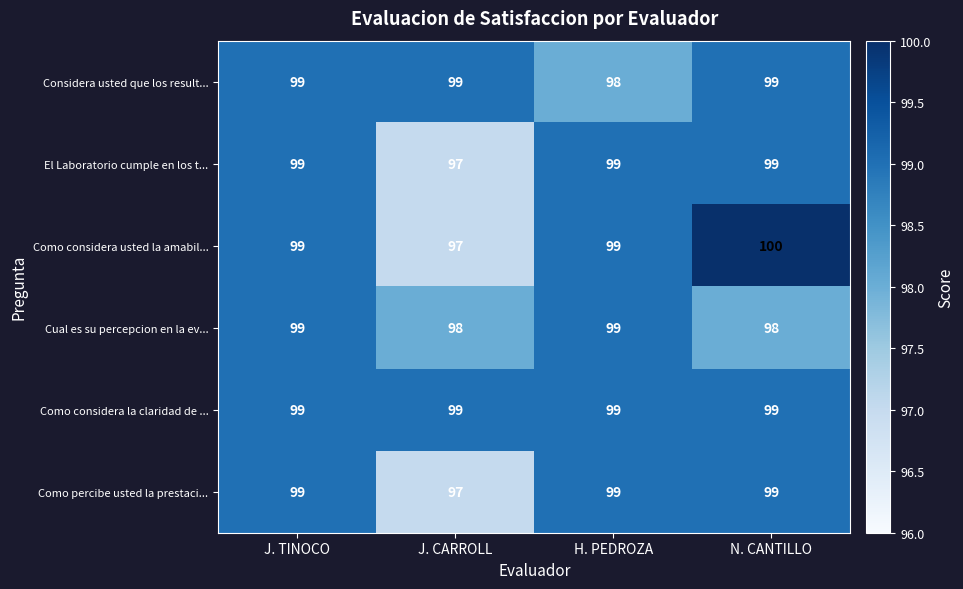

Count the number of categories in the chart.

4